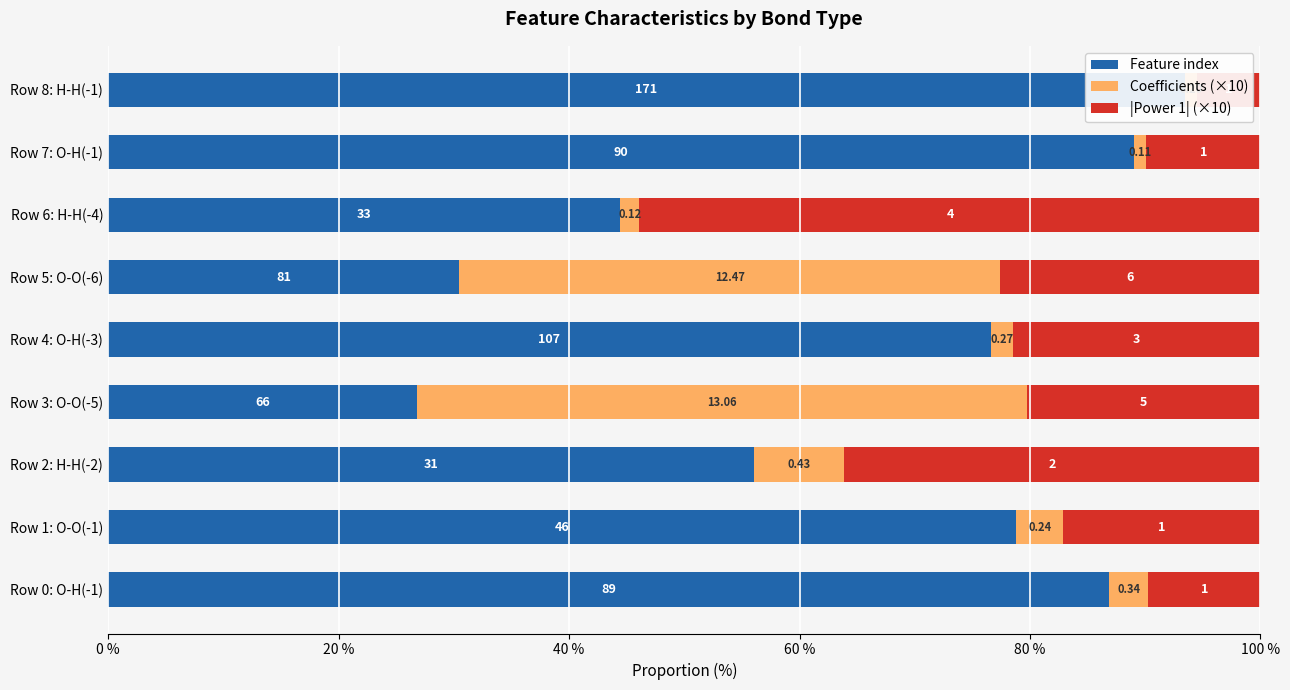

What is the total value across all series at Row 6: H-H(-4)?

100.0